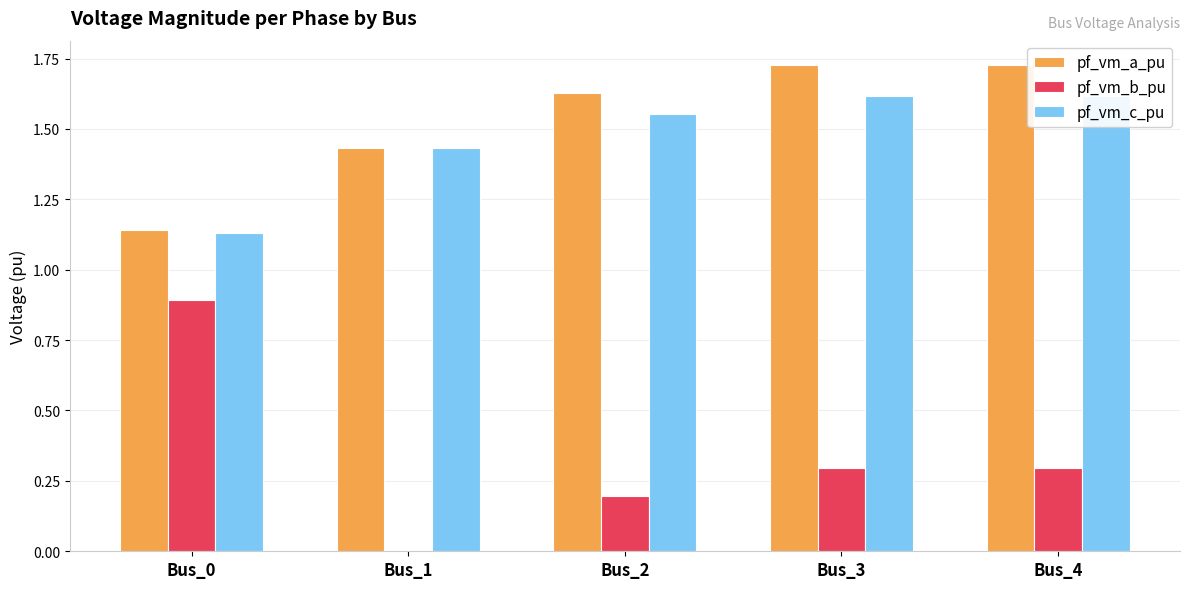

What is the value of the pf_vm_a_pu bar at the 5th from the left?

1.7